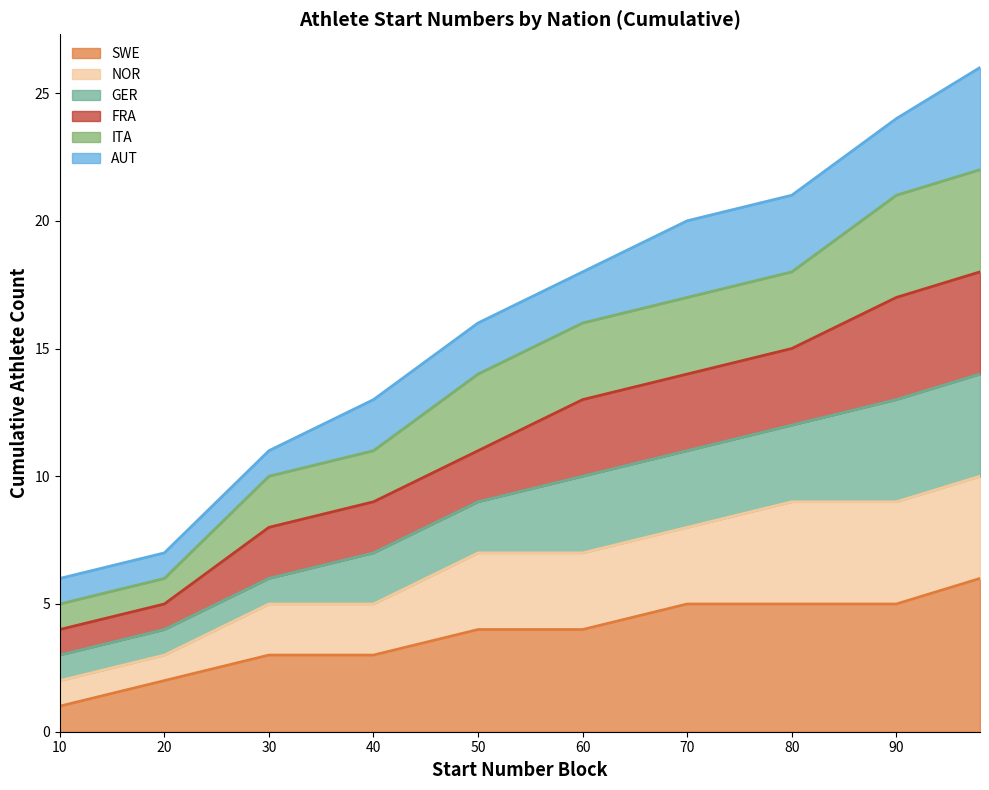

Which category has the lowest value across all series?

10